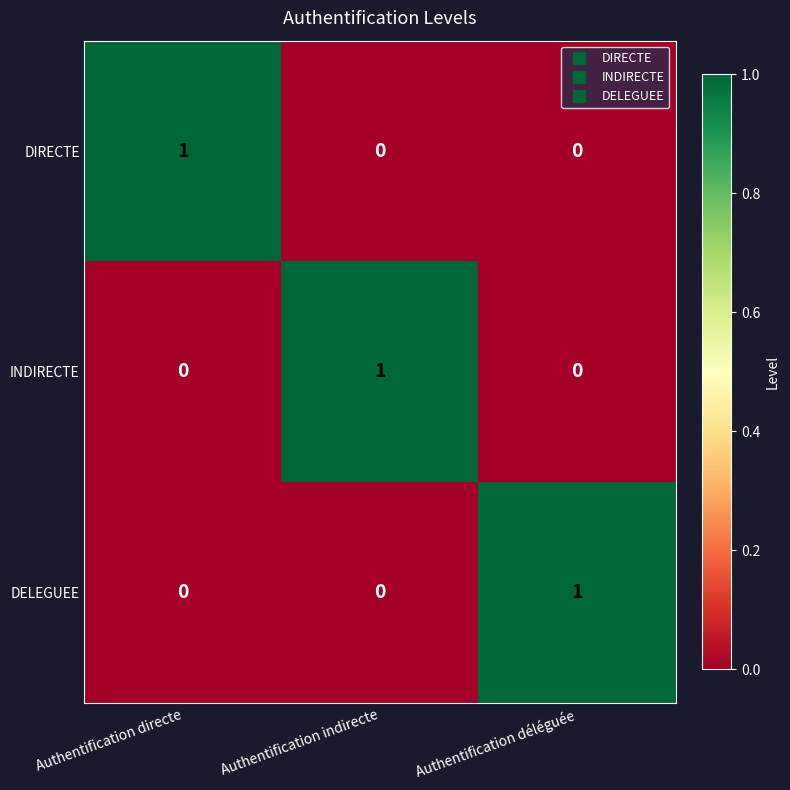

What is the spread (max minus min) of values at Authentification indirecte?

1